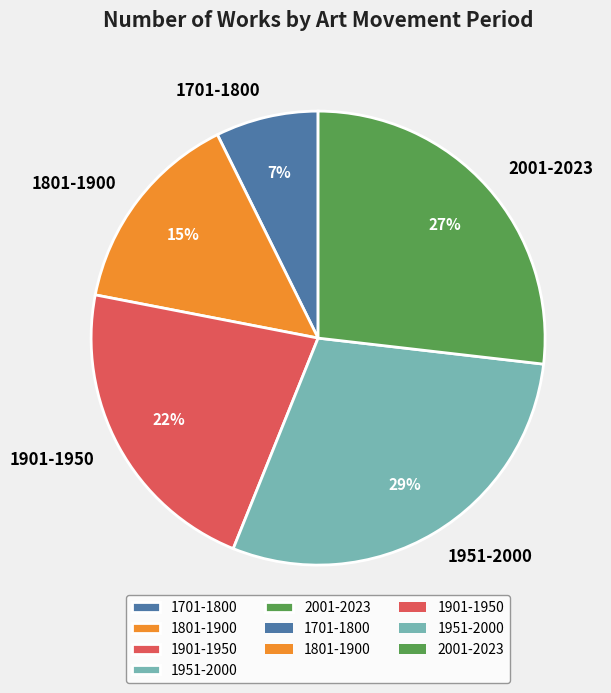

Rank the categories by value from highest to lowest.

1951-2000, 2001-2023, 1901-1950, 1801-1900, 1701-1800